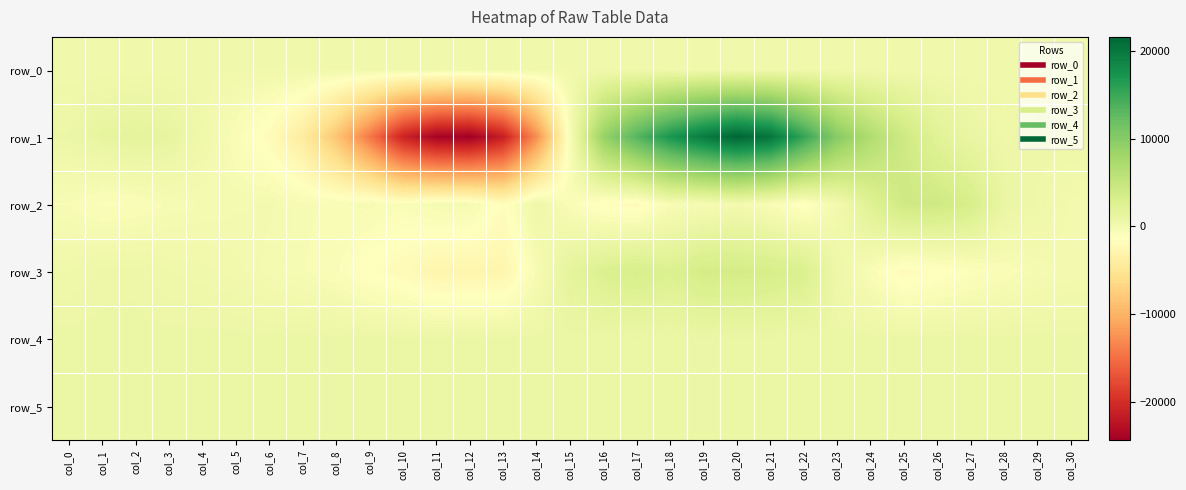

How many data points in row_2 are less than -403?

15